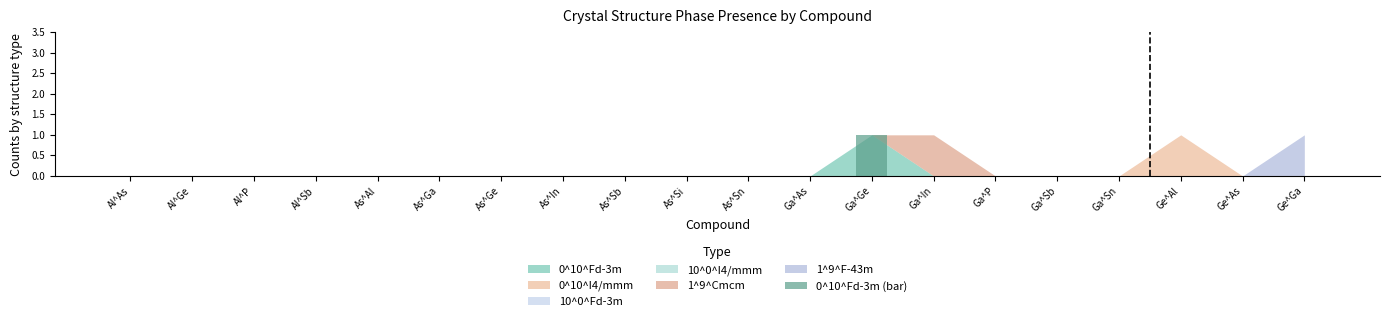

The chart shows a value of 0 at Al^As. True or false?

True